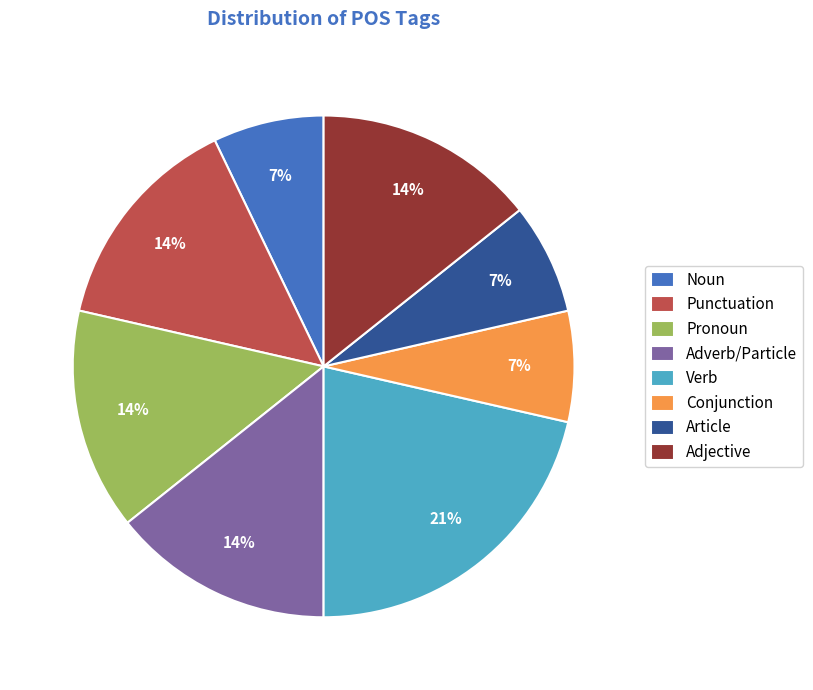

The Article slice represents 2% of the pie. True or false?

False